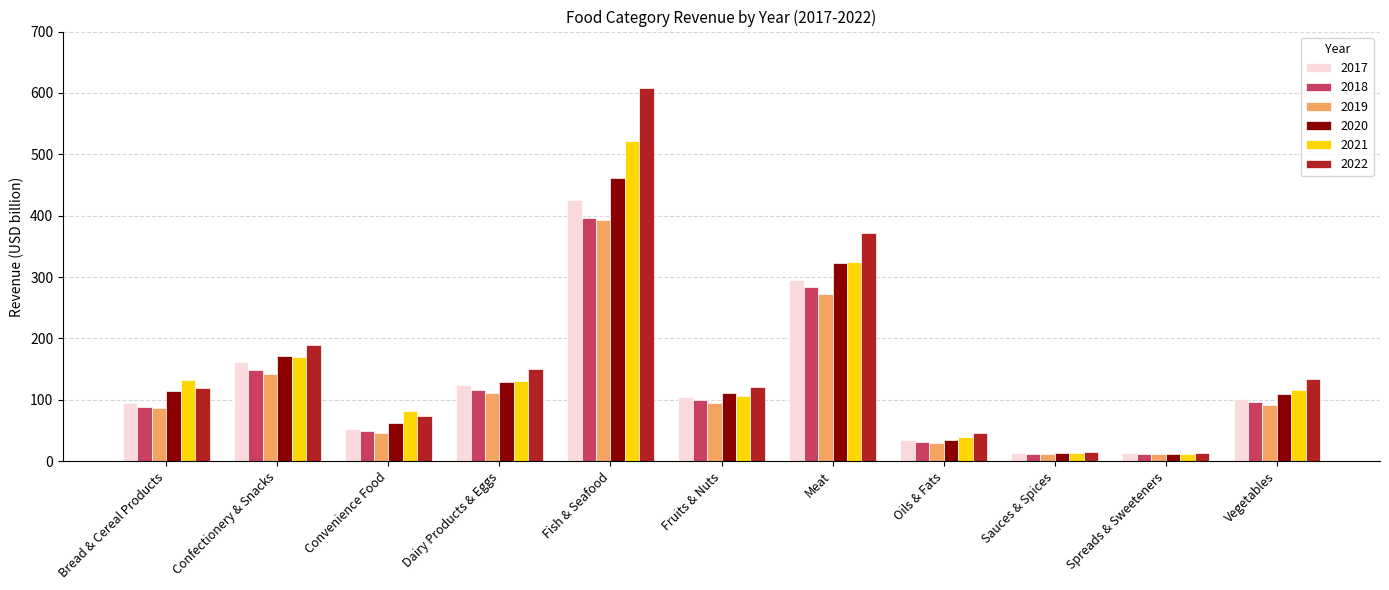

How many data points in 2018 are less than 96?

5